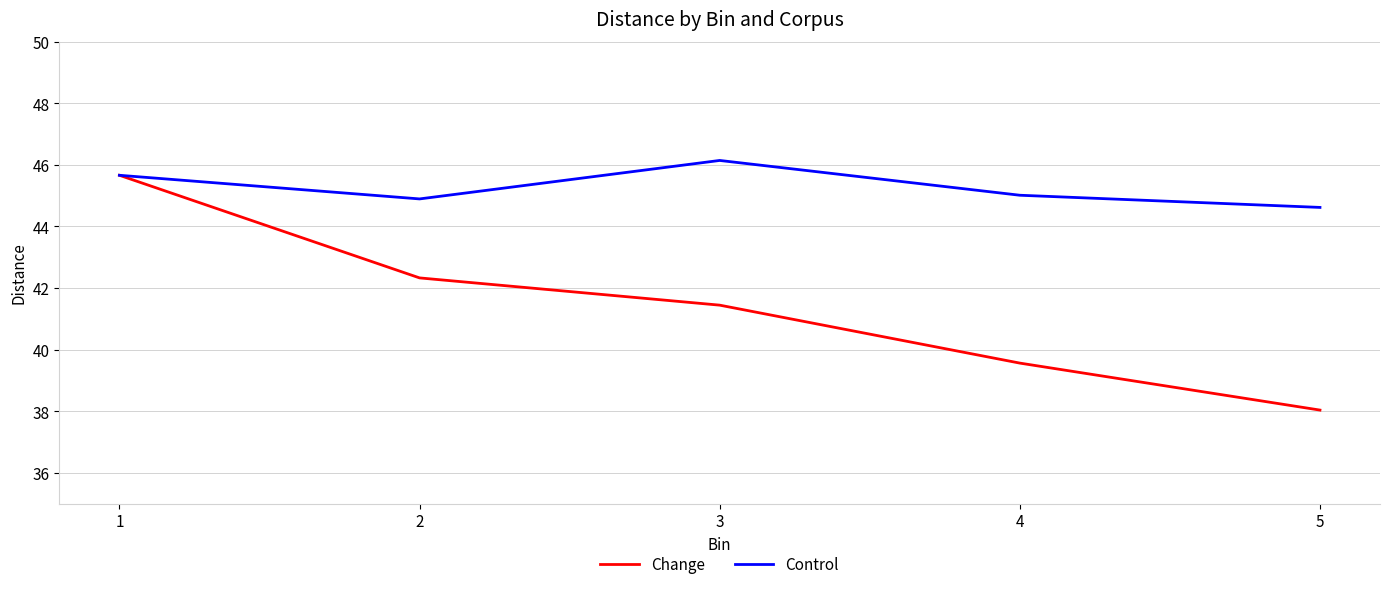

At which label is Change closest to 41?

3